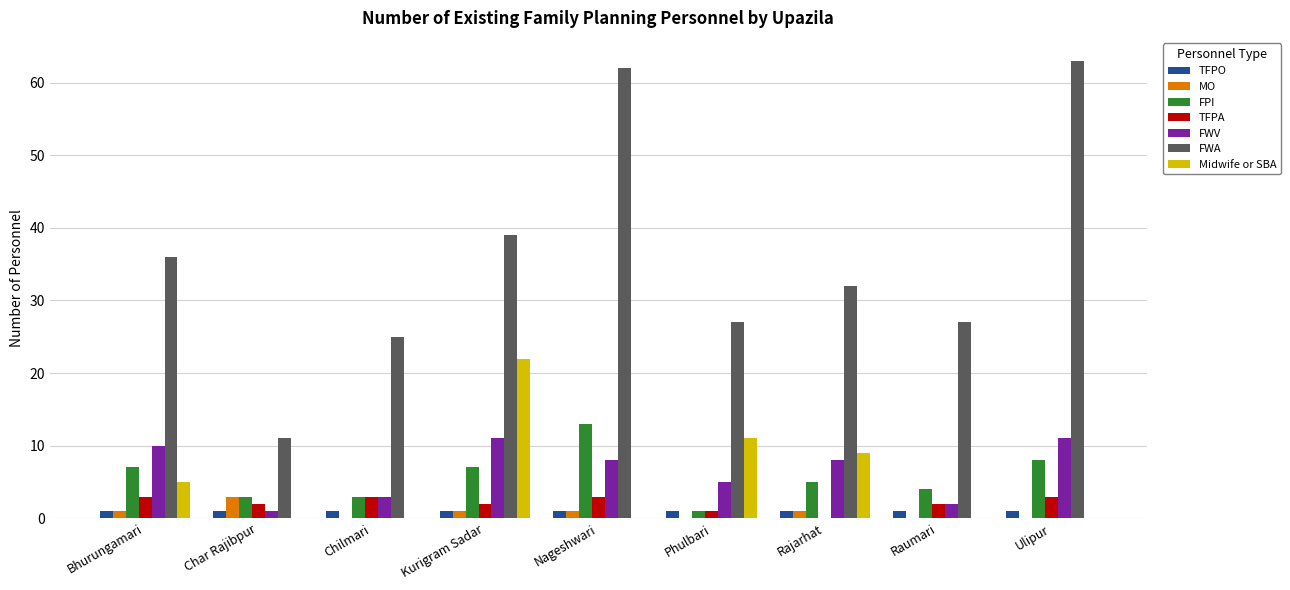

At which label does TFPA first exceed 2?

Bhurungamari